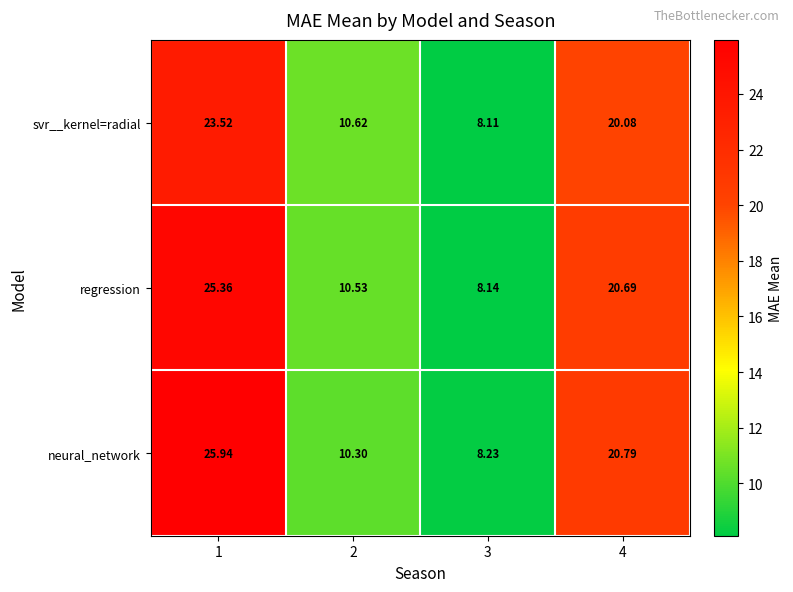

Which series has the largest total across all categories?

neural_network